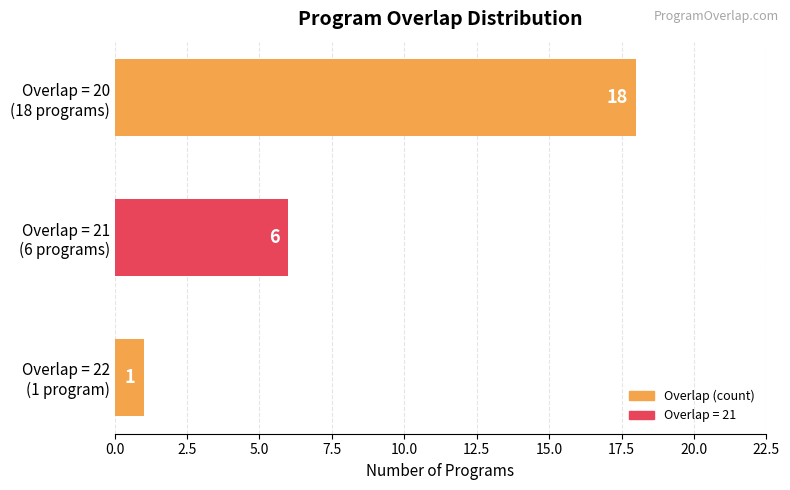

What is the greatest value displayed?

18